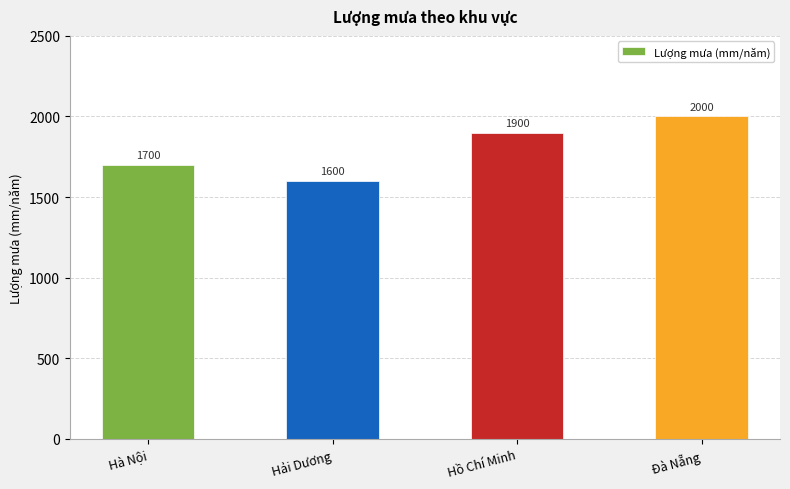

True or false: the data shows 3420 at Hồ Chí Minh.

False